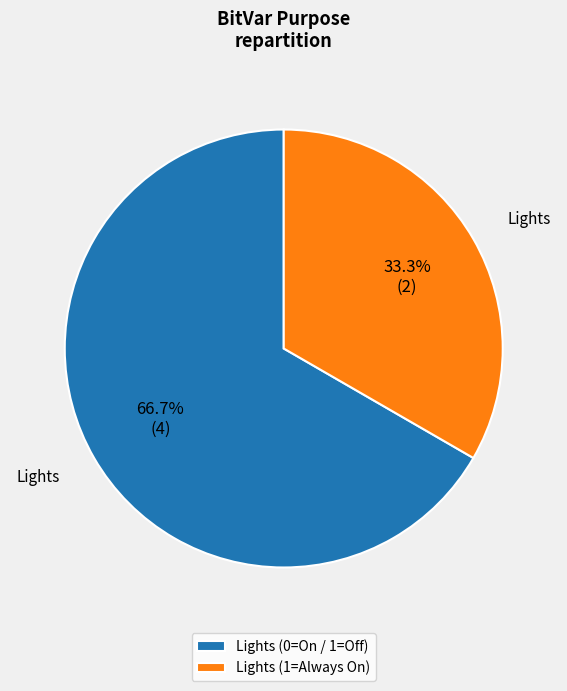

Is the sum of Lights (1=Always On) and Lights (0=On / 1=Off) greater than half?

Yes